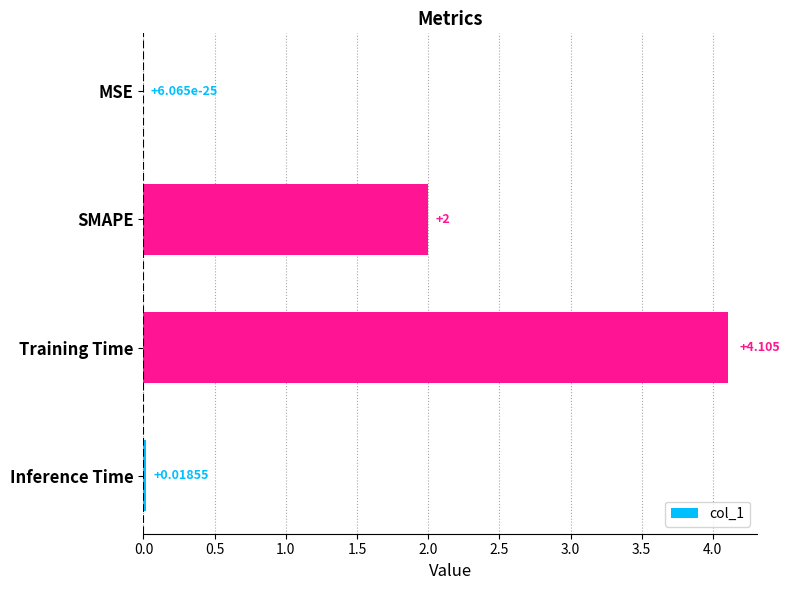

At which label is the value closest to 2?

SMAPE